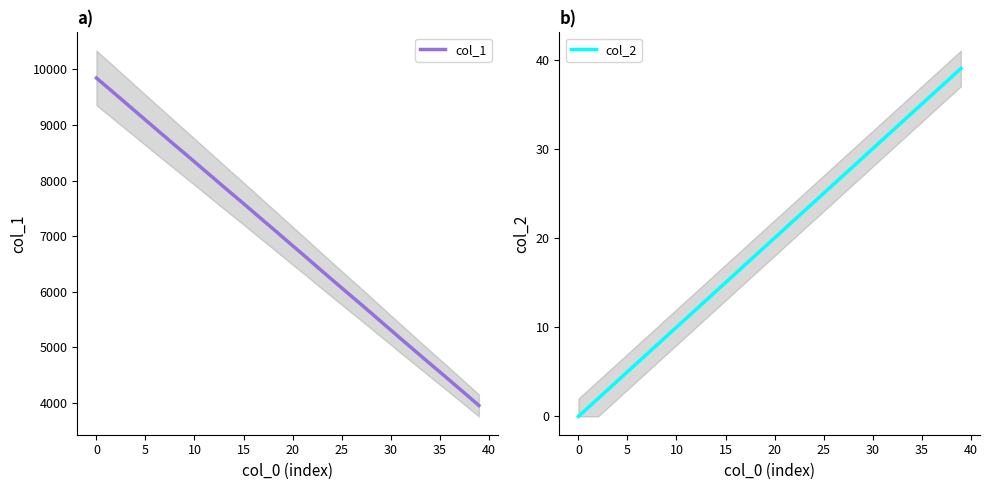

Which has a higher value, 33 or 36?

33